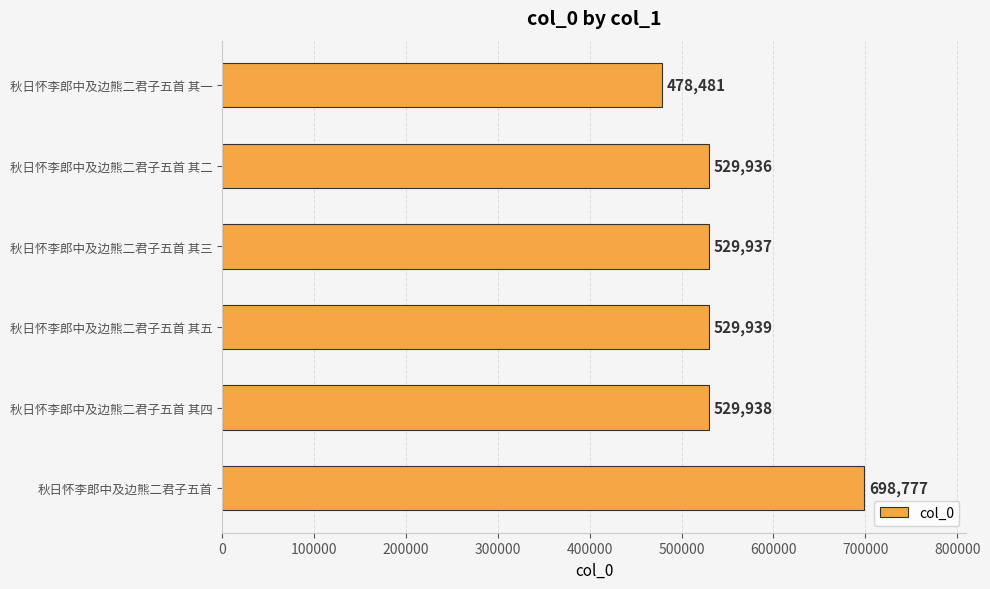

Reading bottom to top, transcribe all the data shown in this chart.

698777	529938	529939	529937	529936	478481